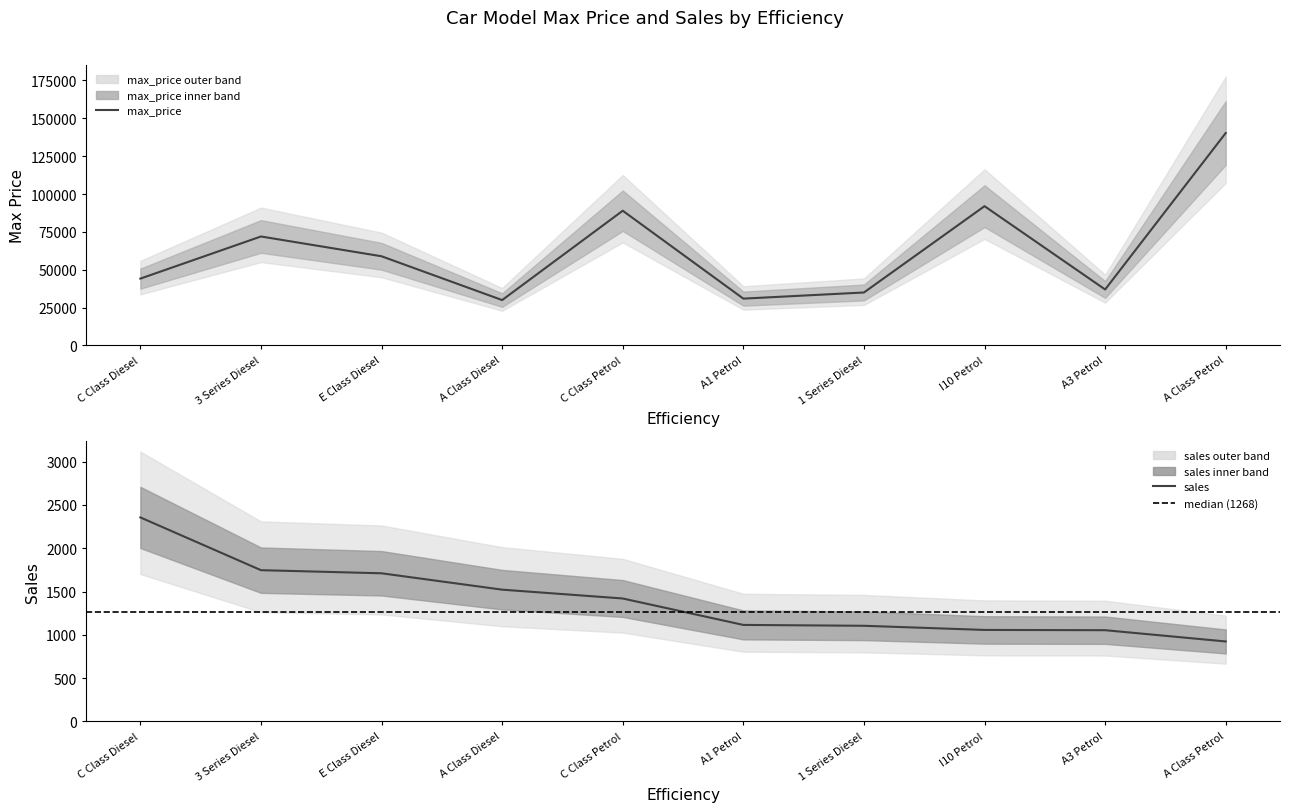

What position from the right is I10 Petrol?

3